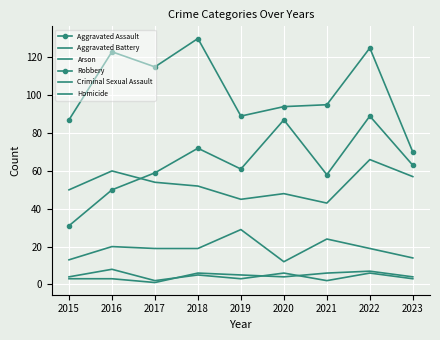

What is the average value of the Aggravated Battery series?

53